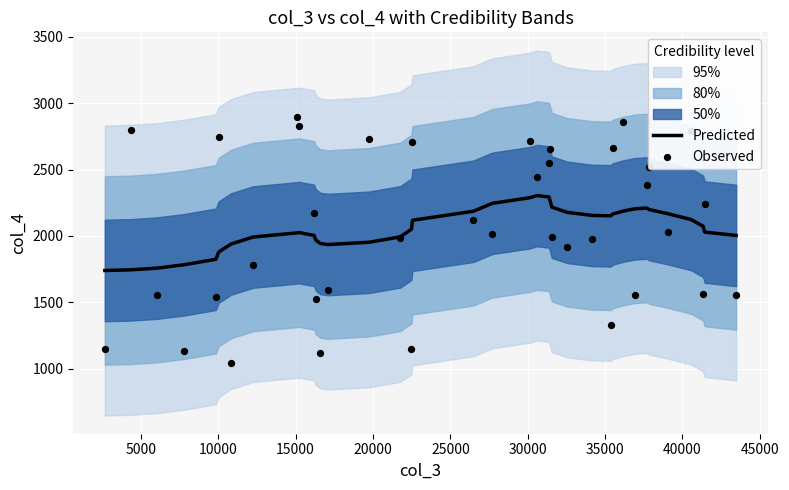

What is the lowest value of the Predicted series?

1740.2